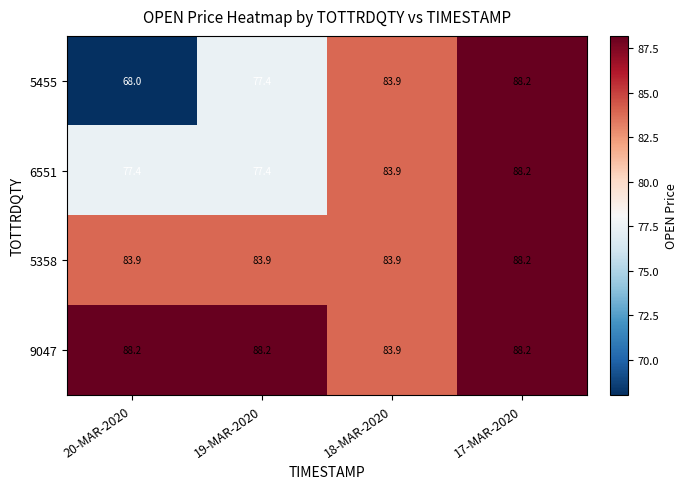

List the series in order of their overall mean, highest first.

9047, 5358, 6551, 5455